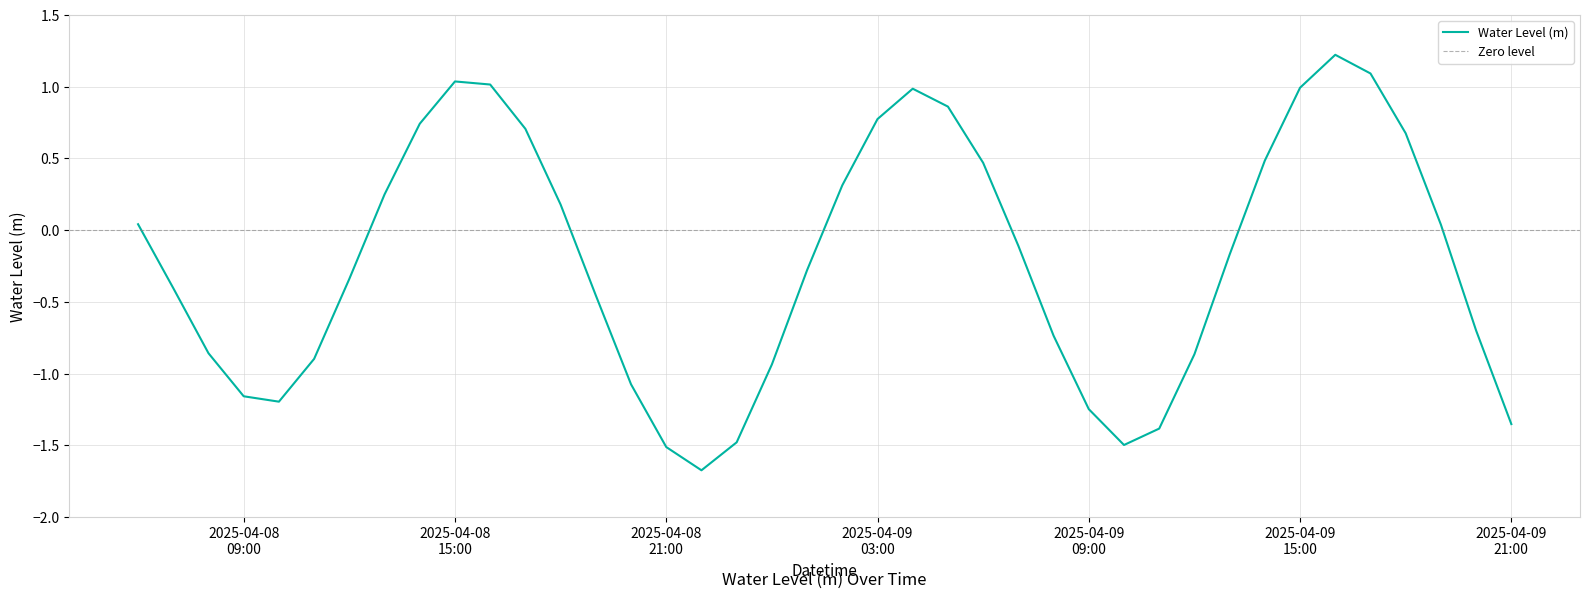

Is it true that the value at 2025-04-08 08:00:00 is -0.4?

False